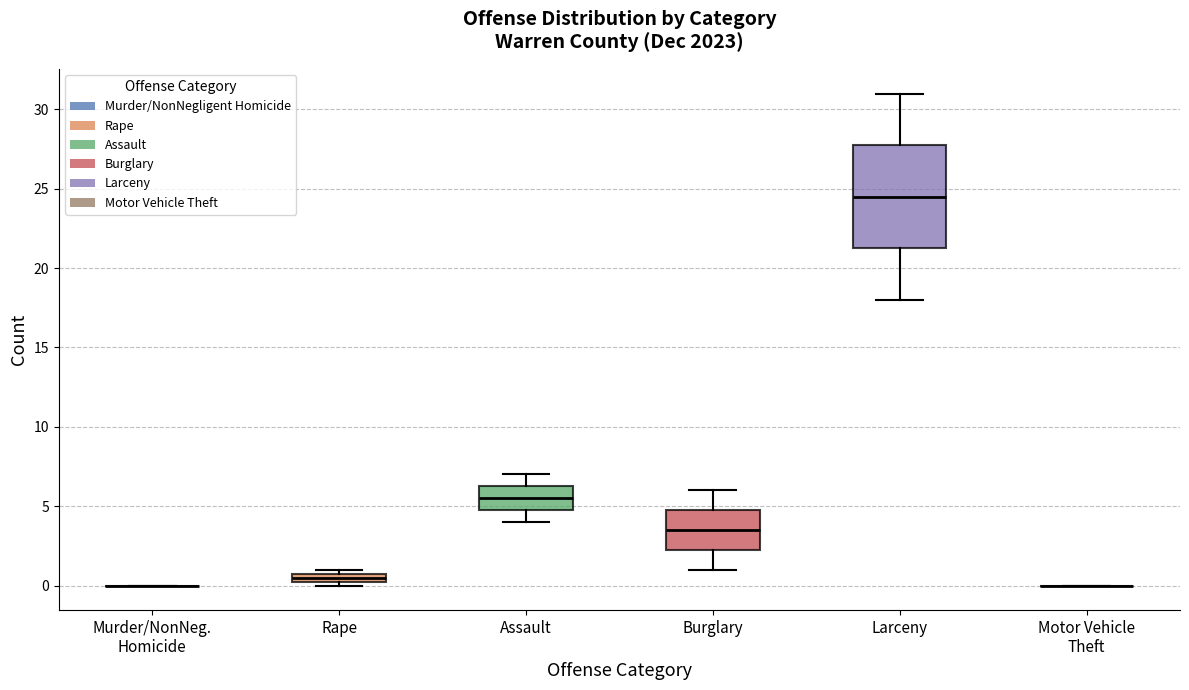

Where does the median line of the box for Larceny sit on the y-axis? The values are not printed on the chart, so give them approximately, as read against the axis.

24.5